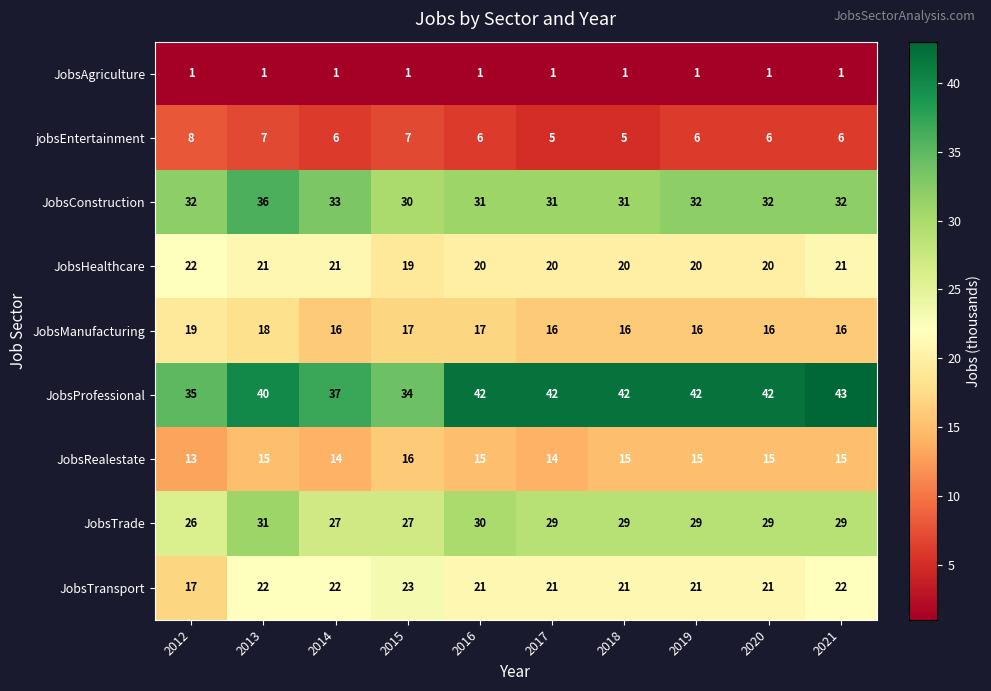

At which category is the sum across all series the highest?

2013